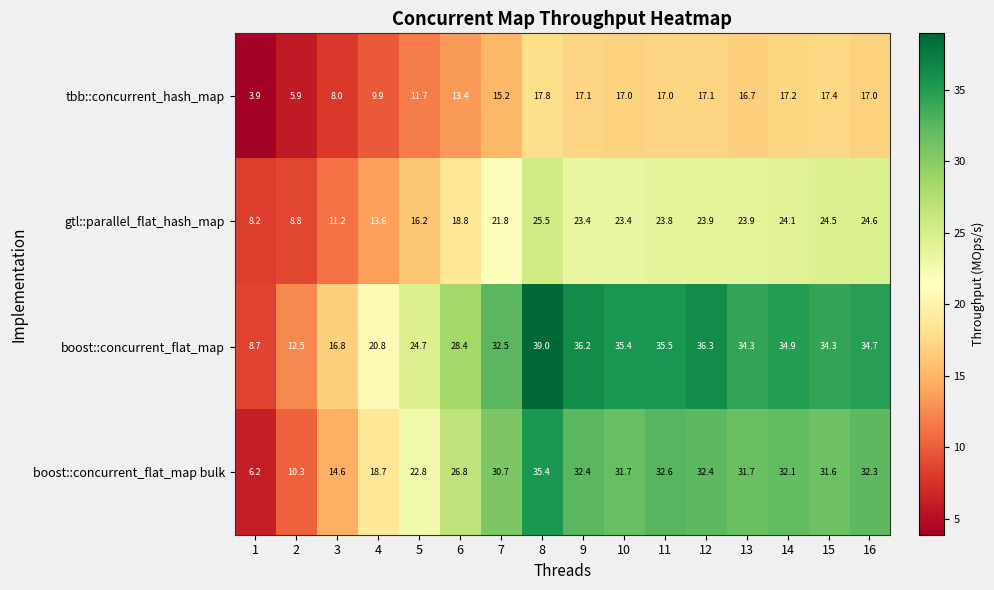

Which label corresponds to the smallest value in the chart?

1